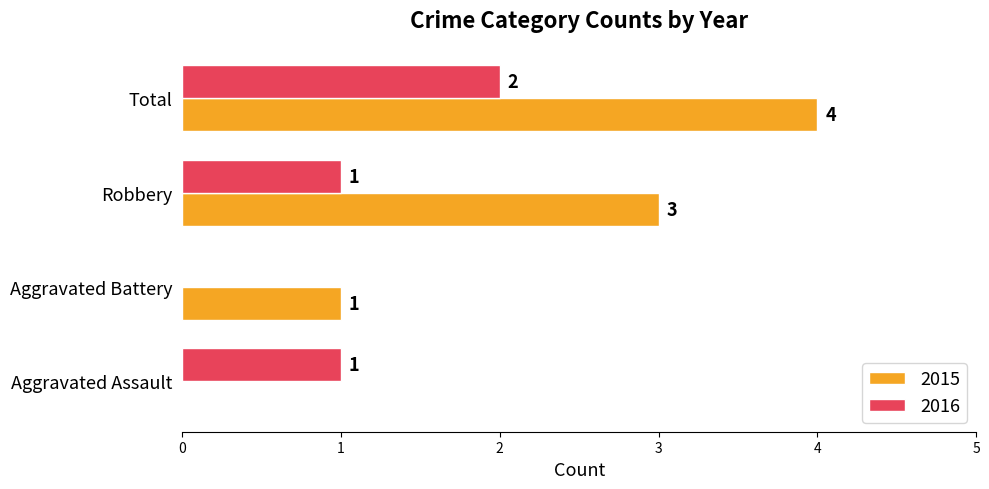

The 2015 series shows 3 at Robbery. True or false?

True